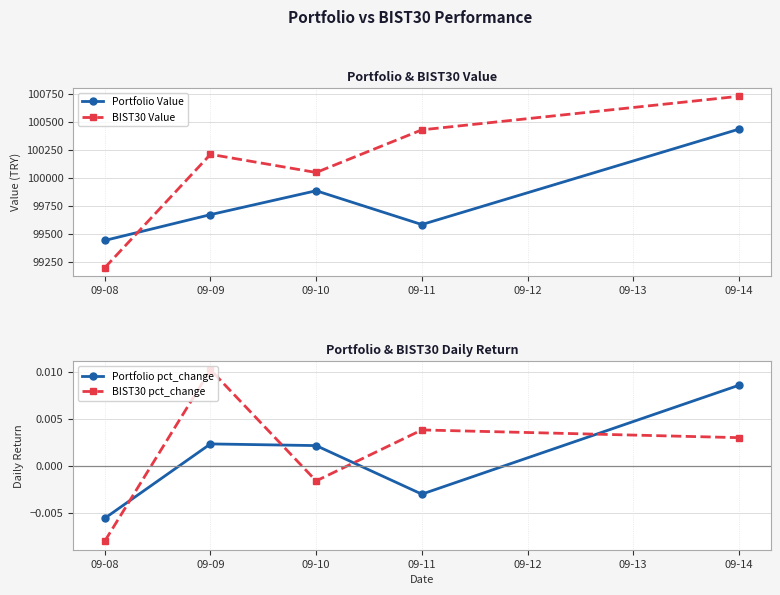

In Portfolio pct_change, how many points are higher than both neighbors (excluding endpoints)?

1